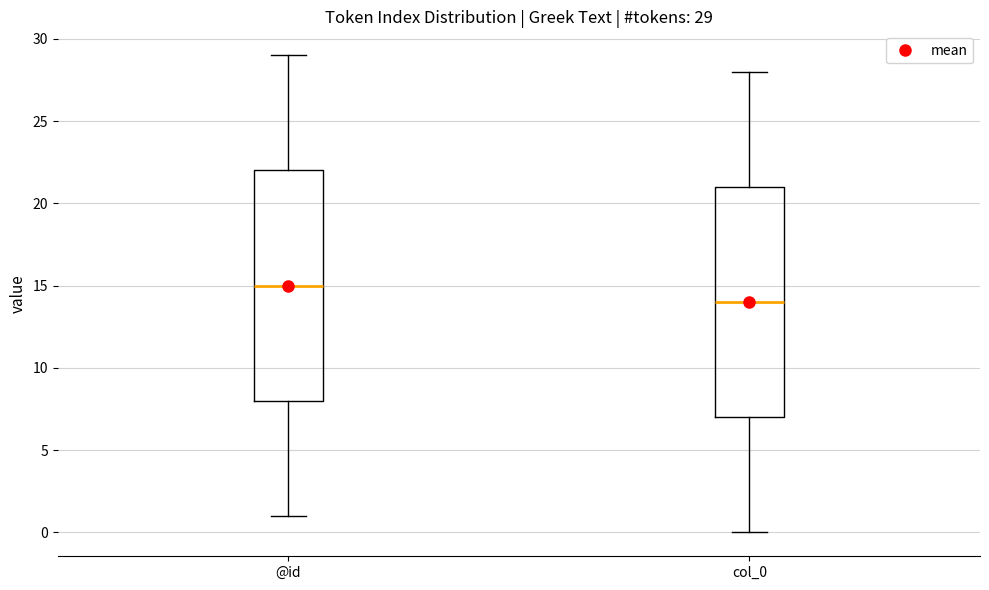

Which box's median line is the lowest?

col_0